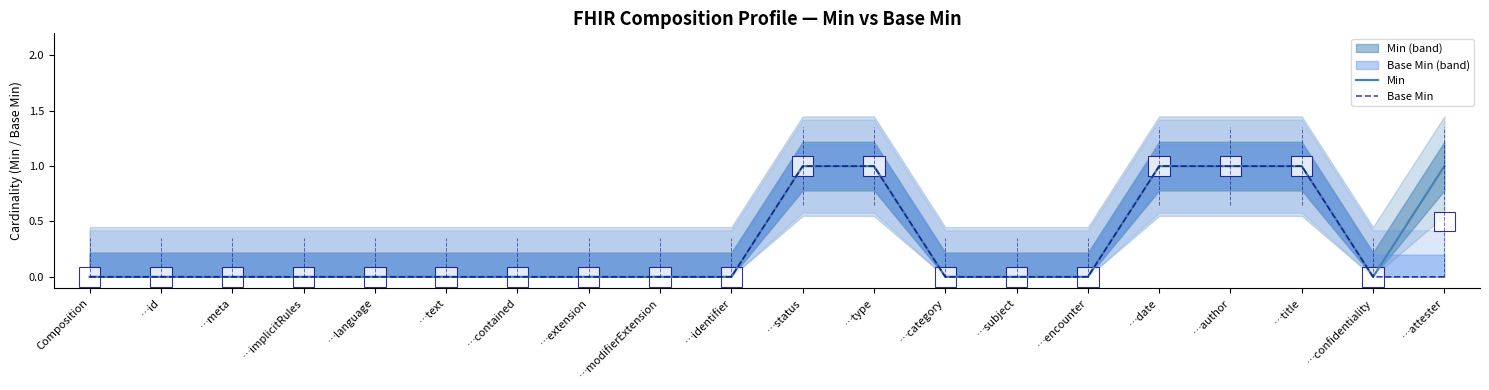

Is this an area chart (filled region under the line)?

No